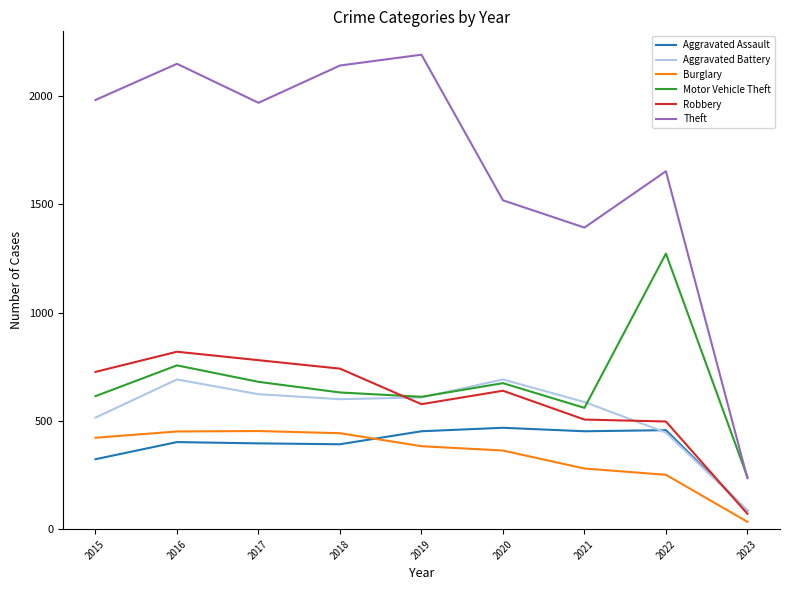

At 2015, list the series in order from smallest to largest.

Aggravated Assault, Burglary, Aggravated Battery, Motor Vehicle Theft, Robbery, Theft